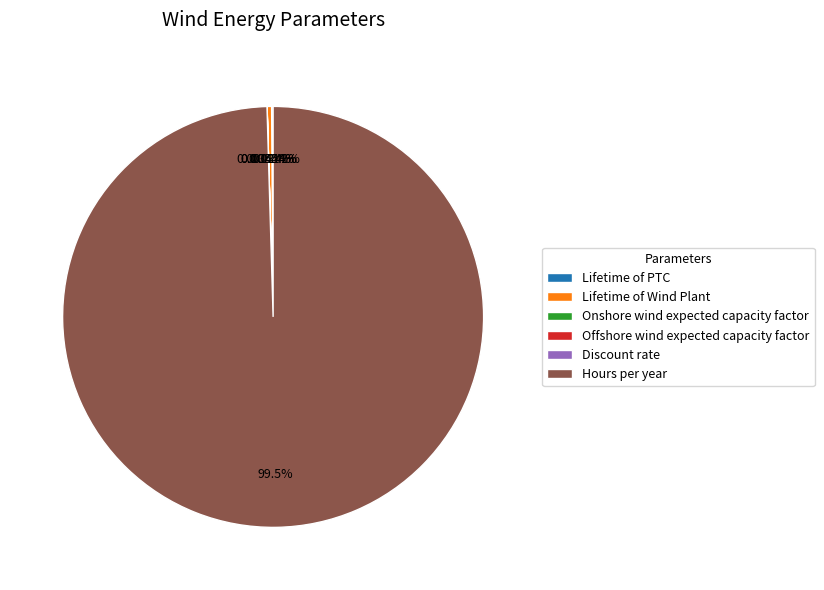

Is Hours per year the majority of the pie?

Yes